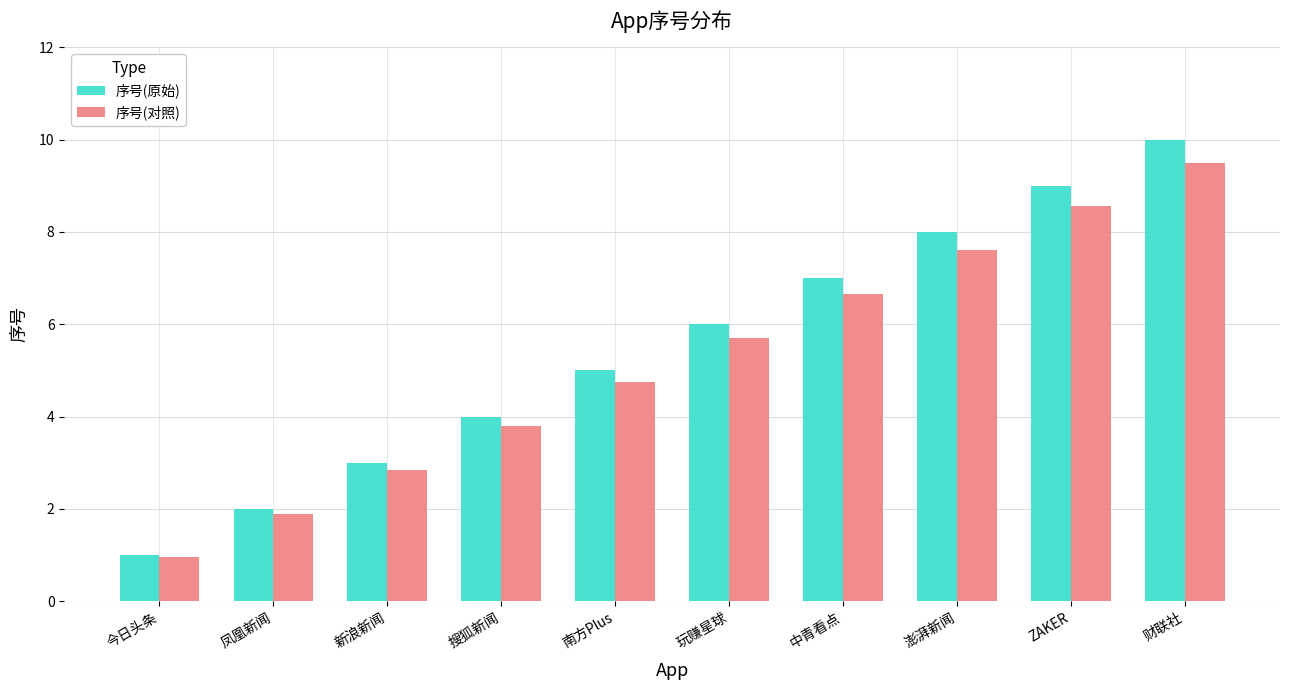

At which category does the chart reach its peak across all series?

财联社